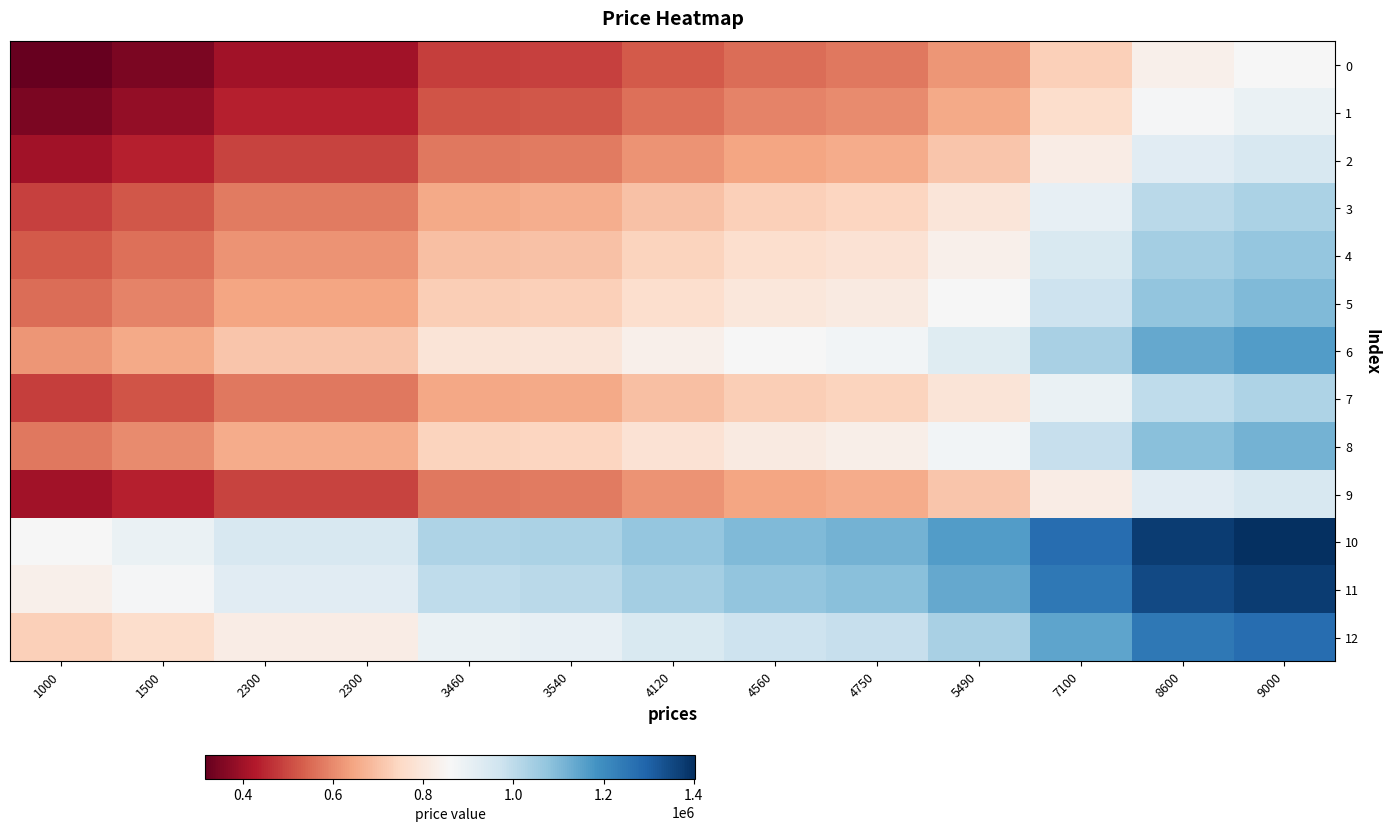

Reading left to right, what are all the values shown in this chart?

0: 1000=316404.1	1500=350351.0	2300=404666.1	2300=404666.1	3460=483422.9	3540=488854.5	4120=528232.9	4560=558106.2	4750=571006.0	5490=621247.4	7100=730556.5	8600=832397.3	9000=859554.8
1: 1000=350351.0	1500=384297.9	2300=438613.0	2300=438613.0	3460=517369.9	3540=522801.4	4120=562179.8	4560=592053.1	4750=604952.9	5490=655194.3	7100=764503.4	8600=866344.2	9000=893501.7
2: 1000=404666.1	1500=438613.0	2300=492928.1	2300=492928.1	3460=571684.9	3540=577116.4	4120=616494.9	4560=646368.2	4750=659268.0	5490=709509.4	7100=818818.5	8600=920659.2	9000=947816.8
3: 1000=488854.5	1500=522801.4	2300=577116.4	2300=577116.4	3460=655873.3	3540=661304.8	4120=700683.2	4560=730556.5	4750=743456.3	5490=793697.8	7100=903006.8	8600=1004847.6	9000=1032005.1
4: 1000=528232.9	1500=562179.8	2300=616494.9	2300=616494.9	3460=695251.7	3540=700683.2	4120=740061.6	4560=769934.9	4750=782834.8	5490=833076.2	7100=942385.3	8600=1044226.0	9000=1071383.6
5: 1000=558106.2	1500=592053.1	2300=646368.2	2300=646368.2	3460=725125.0	3540=730556.5	4120=769934.9	4560=799808.2	4750=812708.0	5490=862949.5	7100=972258.6	8600=1074099.3	9000=1101256.8
6: 1000=621247.4	1500=655194.3	2300=709509.4	2300=709509.4	3460=788266.3	3540=793697.8	4120=833076.2	4560=862949.5	4750=875849.3	5490=926090.8	7100=1035399.8	8600=1137240.6	9000=1164398.1
7: 1000=483422.9	1500=517369.9	2300=571684.9	2300=571684.9	3460=650441.8	3540=655873.3	4120=695251.7	4560=725125.0	4750=738024.8	5490=788266.3	7100=897575.3	8600=999416.1	9000=1026573.6
8: 1000=571006.0	1500=604952.9	2300=659268.0	2300=659268.0	3460=738024.8	3540=743456.3	4120=782834.8	4560=812708.0	4750=825607.9	5490=875849.3	7100=985158.4	8600=1086999.1	9000=1114156.7
9: 1000=404666.1	1500=438613.0	2300=492928.1	2300=492928.1	3460=571684.9	3540=577116.4	4120=616494.9	4560=646368.2	4750=659268.0	5490=709509.4	7100=818818.5	8600=920659.2	9000=947816.8
10: 1000=859554.8	1500=893501.7	2300=947816.8	2300=947816.8	3460=1026573.6	3540=1032005.1	4120=1071383.6	4560=1101256.8	4750=1114156.7	5490=1164398.1	7100=1273707.2	8600=1375547.9	9000=1402705.5
11: 1000=832397.3	1500=866344.2	2300=920659.2	2300=920659.2	3460=999416.1	3540=1004847.6	4120=1044226.0	4560=1074099.3	4750=1086999.1	5490=1137240.6	7100=1246549.7	8600=1348390.4	9000=1375547.9
12: 1000=730556.5	1500=764503.4	2300=818818.5	2300=818818.5	3460=897575.3	3540=903006.8	4120=942385.3	4560=972258.6	4750=985158.4	5490=1035399.8	7100=1144708.9	8600=1246549.7	9000=1273707.2